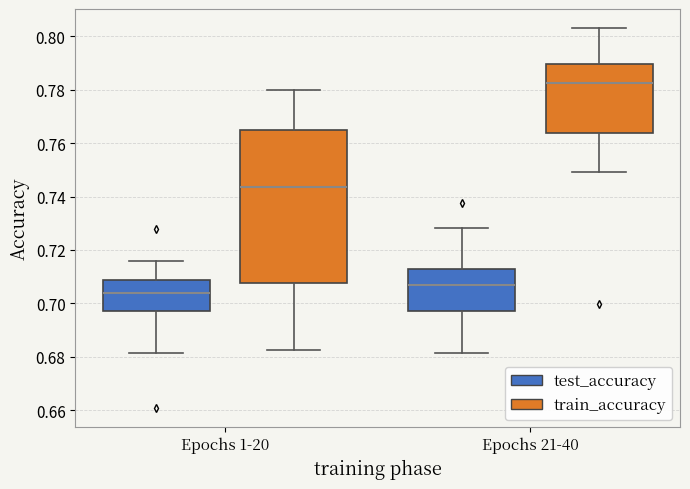

Which box has the highest median line?

Epochs 21-40 (train_accuracy)